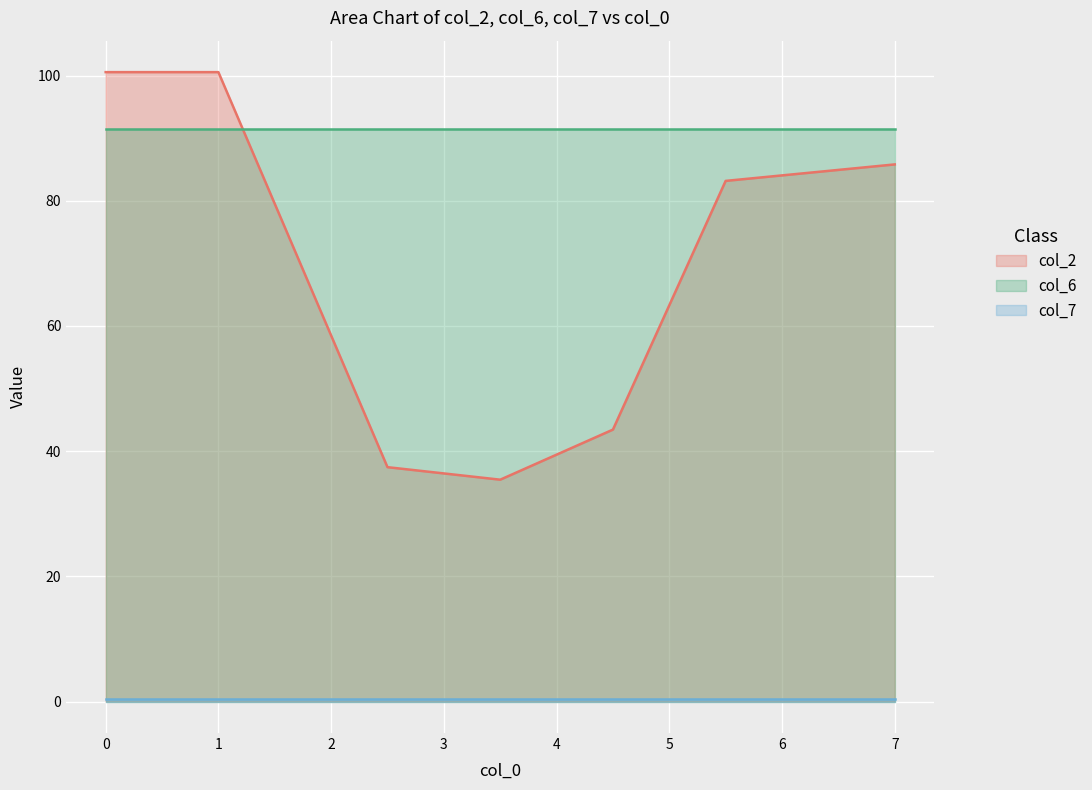

Reading left to right, transcribe all the data shown in this chart.

col_2: 100.5	100.5	37.4	35.4	43.4	83.2	85.8
col_6: 91.4	91.4	91.4	91.4	91.4	91.4	91.4
col_7: 0.4	0.4	0.4	0.4	0.4	0.4	0.4